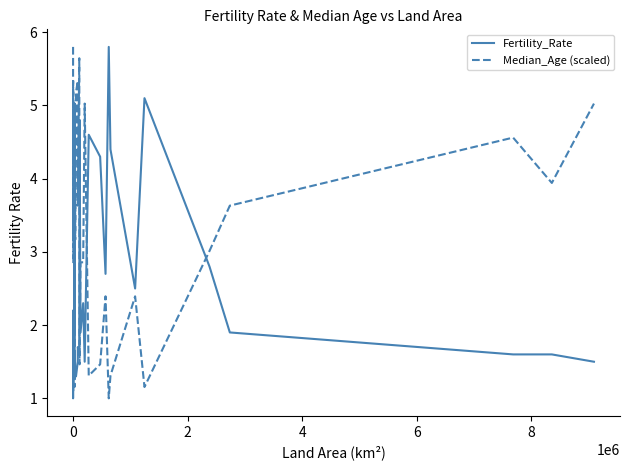

What is the maximum value for Median_Age (scaled)?

5.8